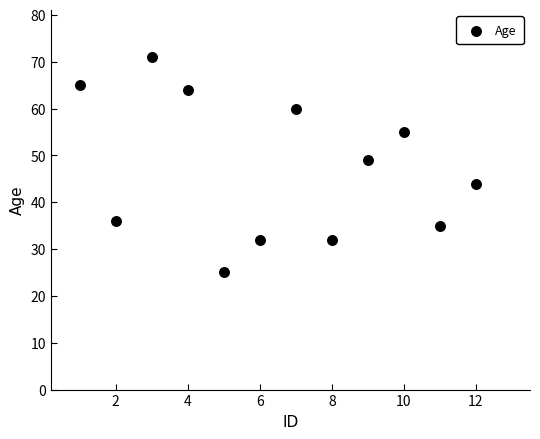

What is the range of X values (max minus min)?

11